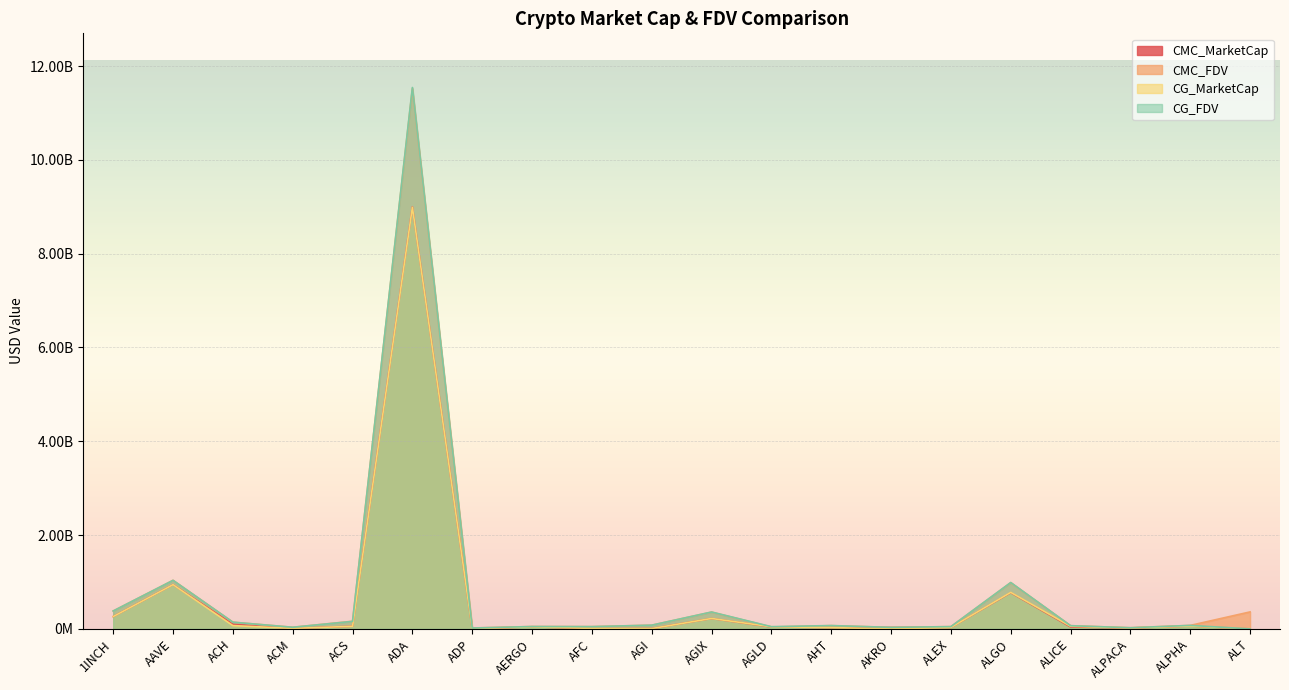

True or false: CG_MarketCap has more than 0 points higher than both neighbors.

True